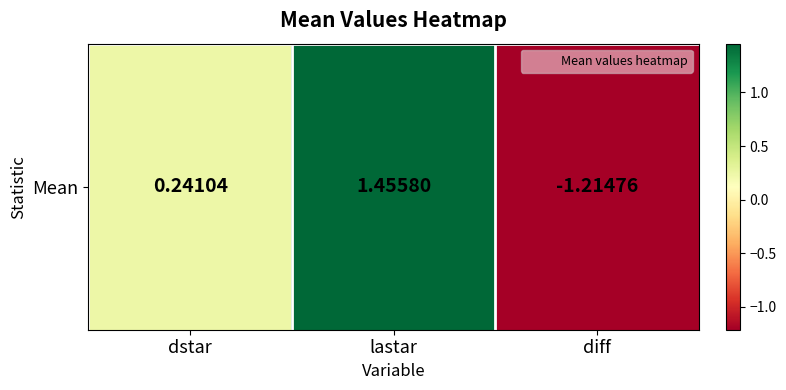

What is the average value?

0.2